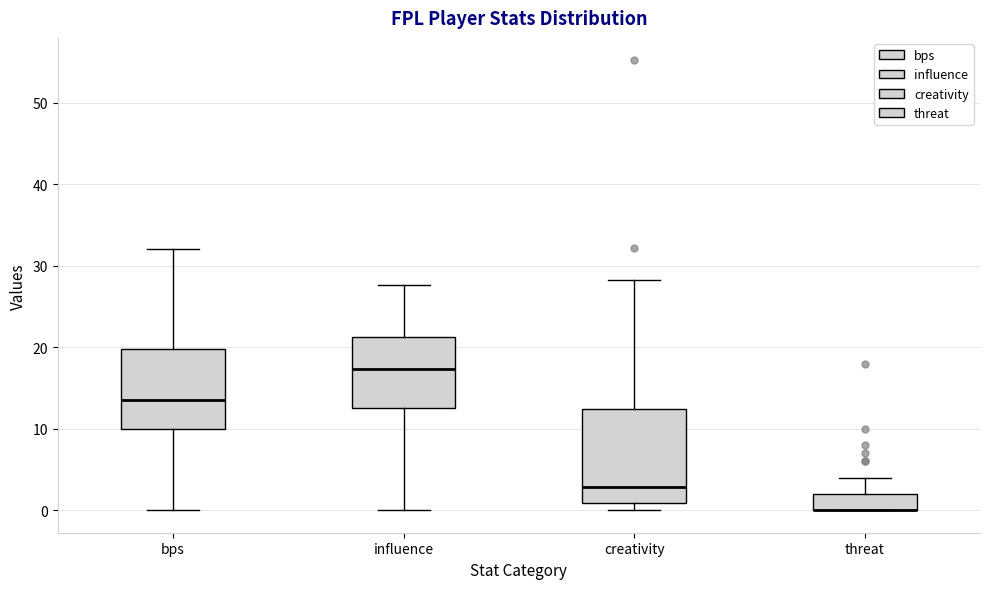

Reading left to right, read every box against the y-axis: the position of its median line, the range the box covers, and the ends of its whiskers. The values are not printed on the chart, so give them approximately, as read against the axis.

bps: median 14, box 10 to 20, whiskers 0 to 32
influence: median 17, box 13 to 21, whiskers 0 to 28
creativity: median 3, box 1 to 12, whiskers 0 to 28
threat: median 0 (drawn on the box's lower edge), box 0 to 2, whiskers 0 to 4